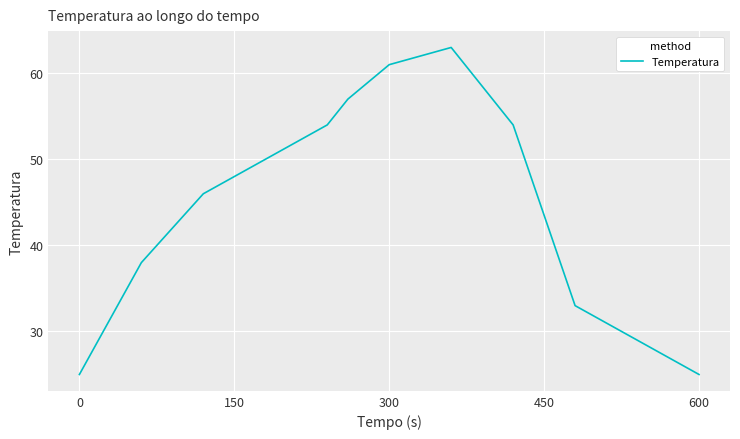

How many interior local peaks (higher than both neighbors) does the data have?

1